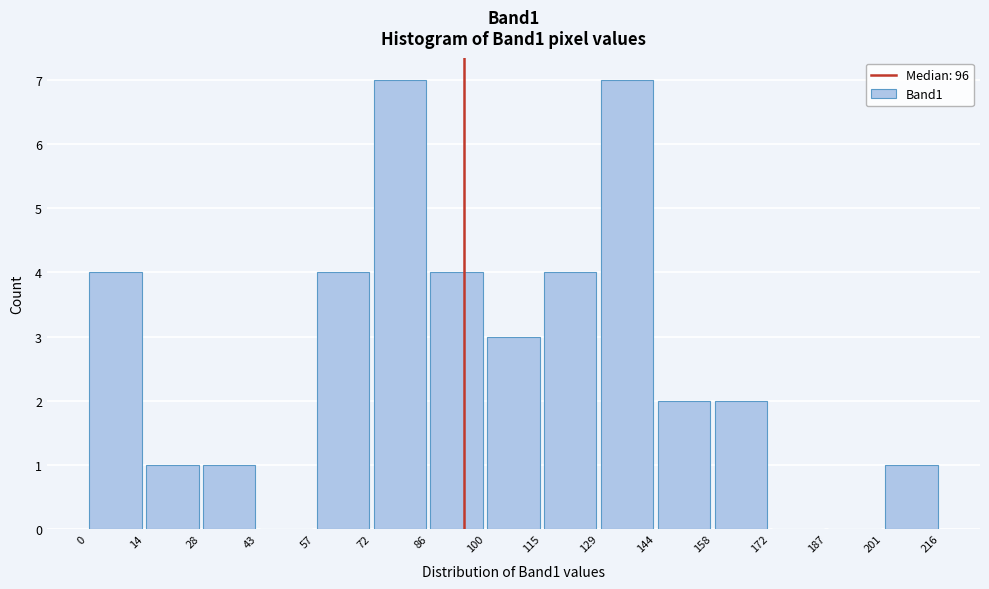

Reading left to right, list every bar in this chart as the range it spans on the x-axis followed by its height. The values are not printed on the chart, so give them approximately, as read against the axis.

0 to 14: 4
14 to 28: 1
28 to 43: 1
43 to 57: 0
57 to 72: 4
72 to 86: 7
86 to 100: 4
100 to 115: 3
115 to 129: 4
129 to 144: 7
144 to 158: 2
158 to 172: 2
172 to 187: 0
187 to 201: 0
201 to 216: 1